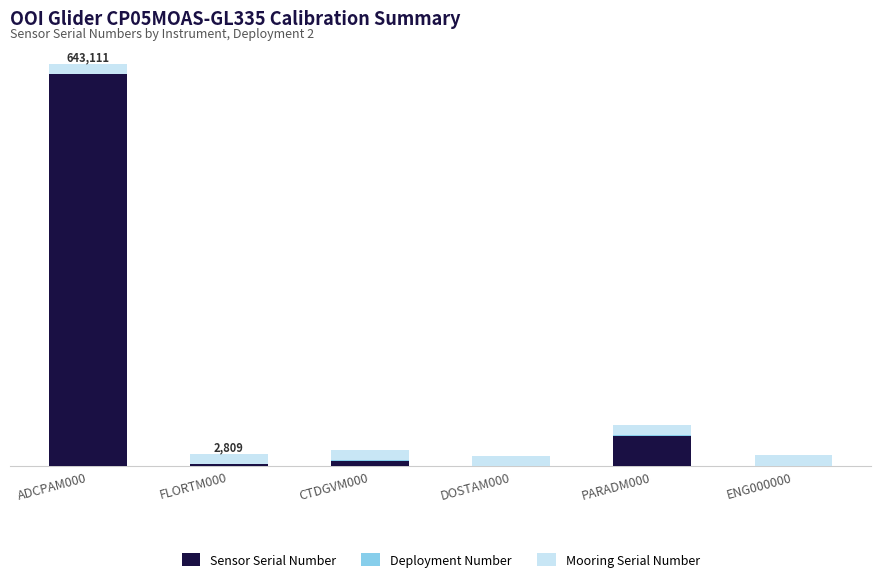

Are the bars grouped side by side (vs. stacked)?

No